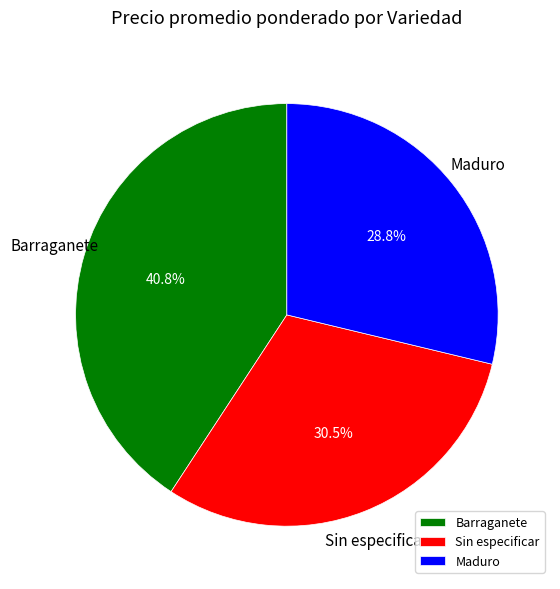

To the nearest percent, what is the difference between the Sin especificar and Barraganete slice percentages?

10%